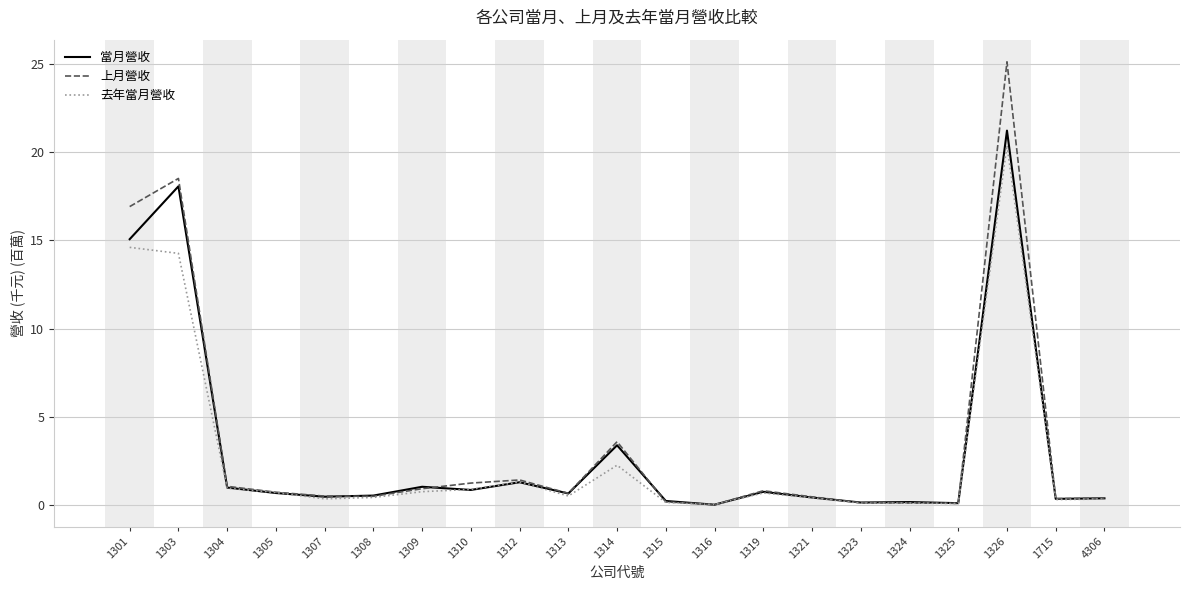

What are all the series names shown in the legend?

當月營收, 上月營收, 去年當月營收